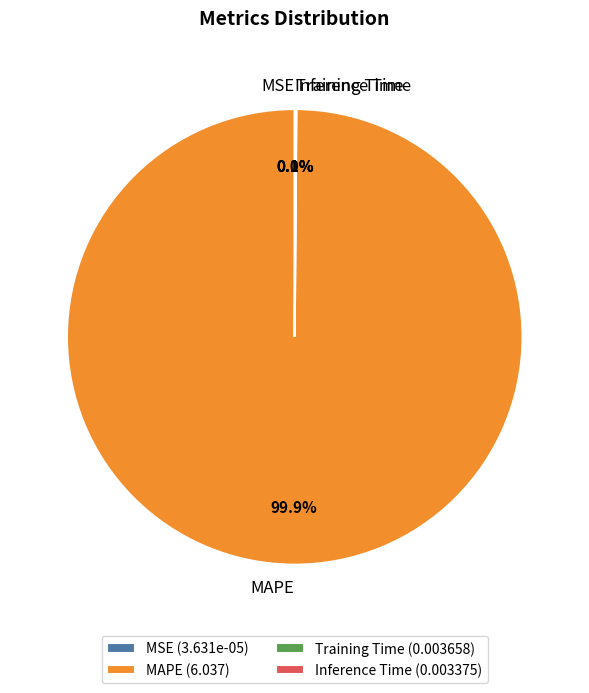

Does MAPE represent more than half of the total?

Yes